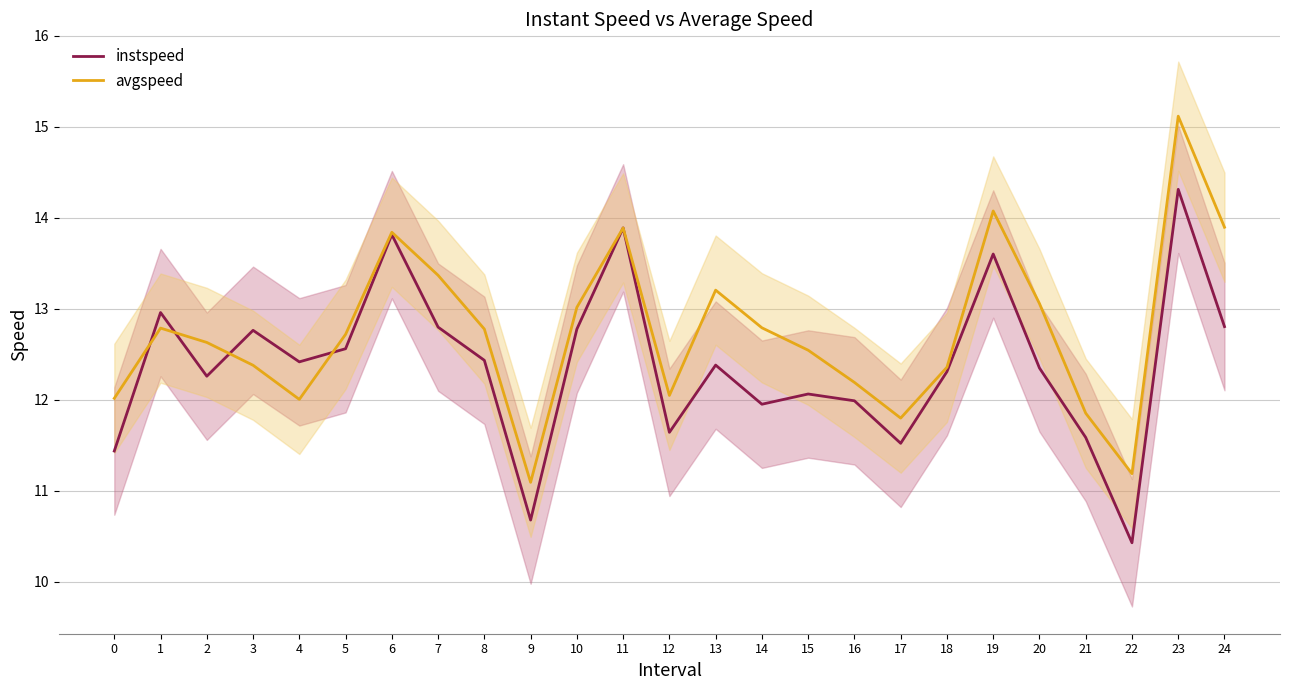

Rank the series by their average value, from lowest to highest.

instspeed, avgspeed